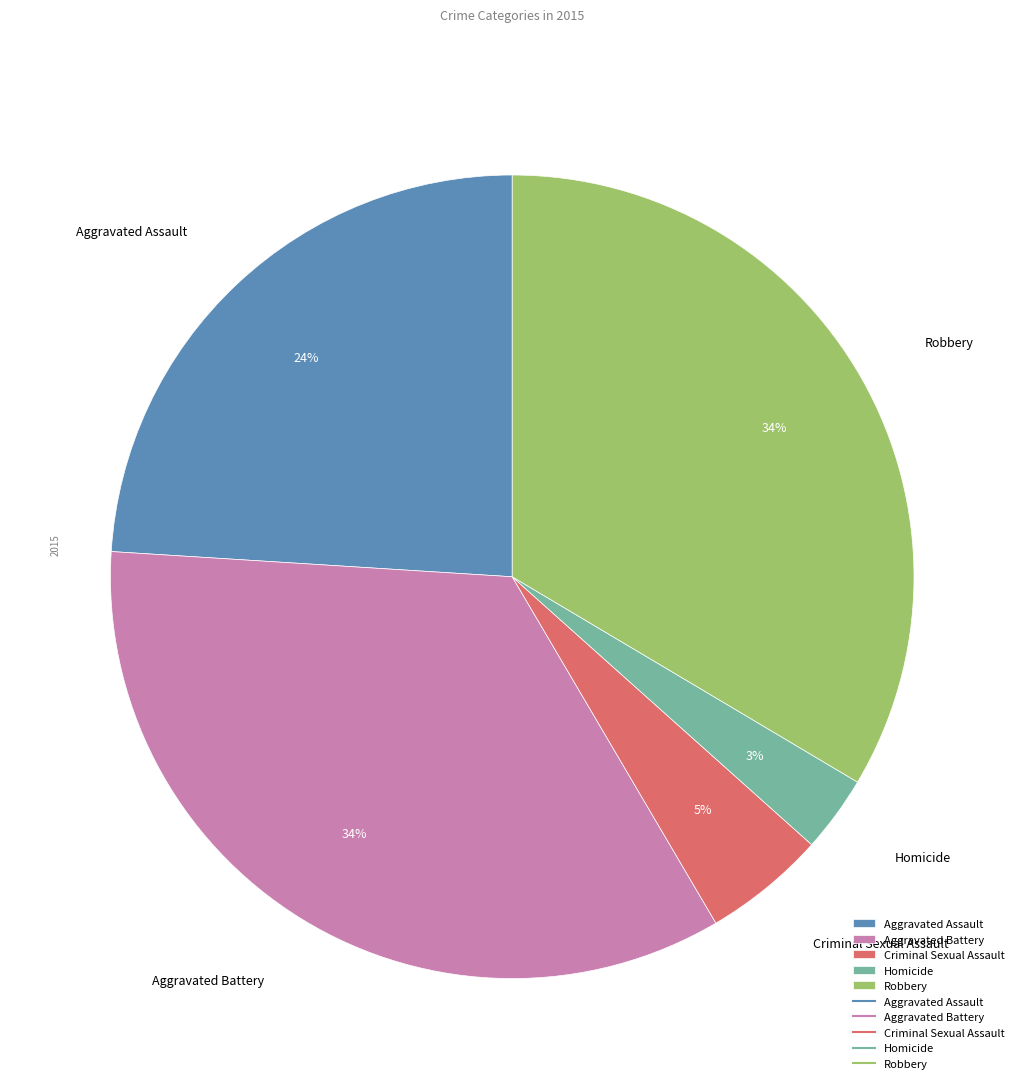

What is the smallest slice in the pie chart?

Homicide